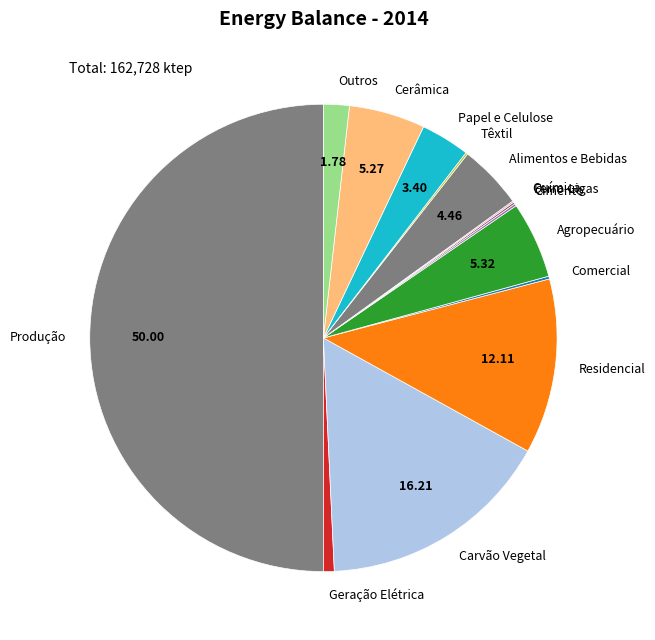

Which category has the biggest portion of the pie?

Produção